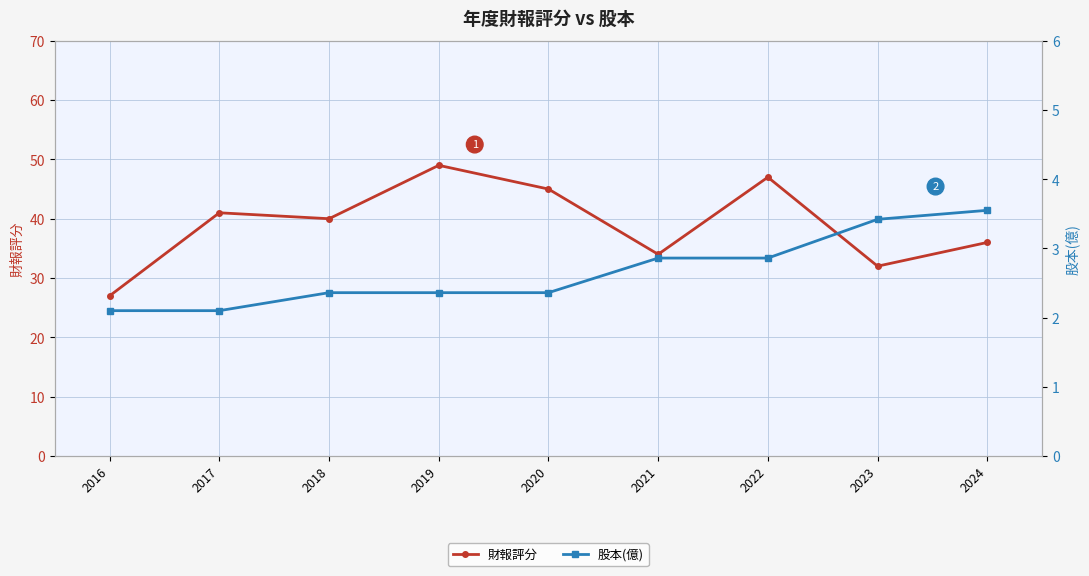

Reading left to right, list all the values displayed in this chart.

財報評分: 2016=27.0	2017=41.0	2018=40.0	2019=49.0	2020=45.0	2021=34.0	2022=47.0	2023=32.0	2024=36.0
股本(億): 2016=2.1	2017=2.1	2018=2.4	2019=2.4	2020=2.4	2021=2.9	2022=2.9	2023=3.4	2024=3.5